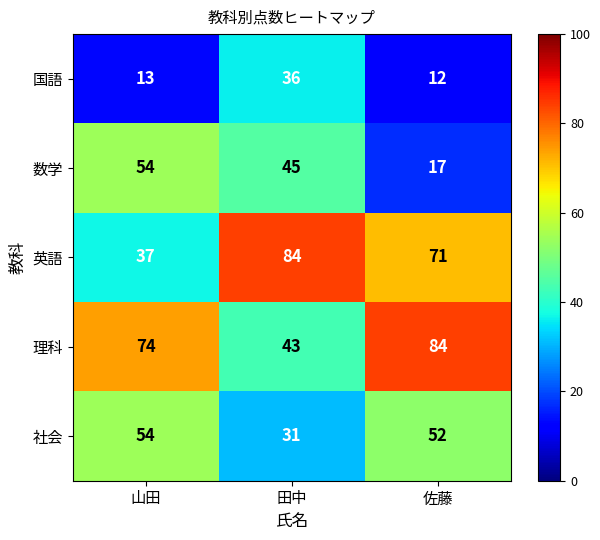

What is the total value across all series at 田中?

239